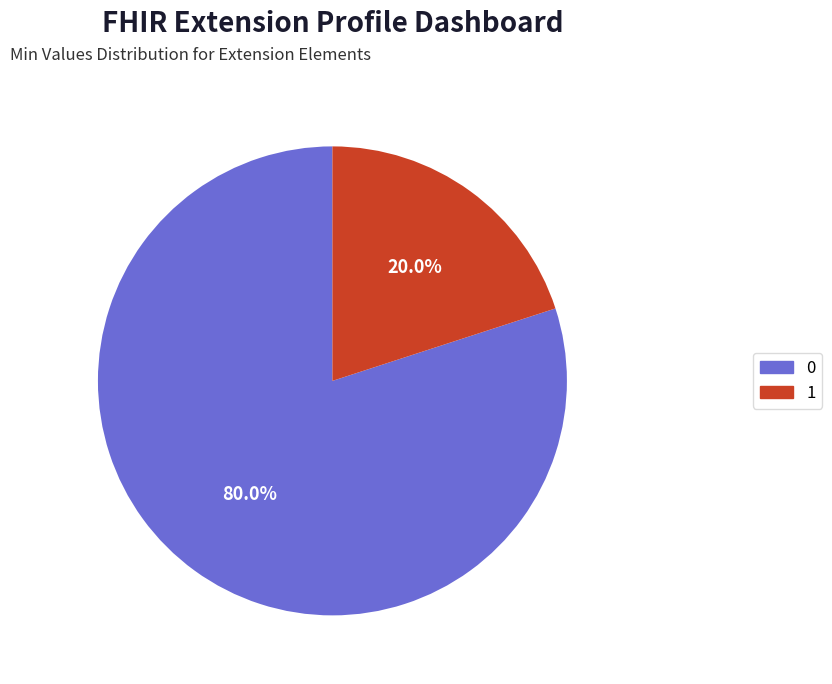

Does any single category account for the majority?

Yes